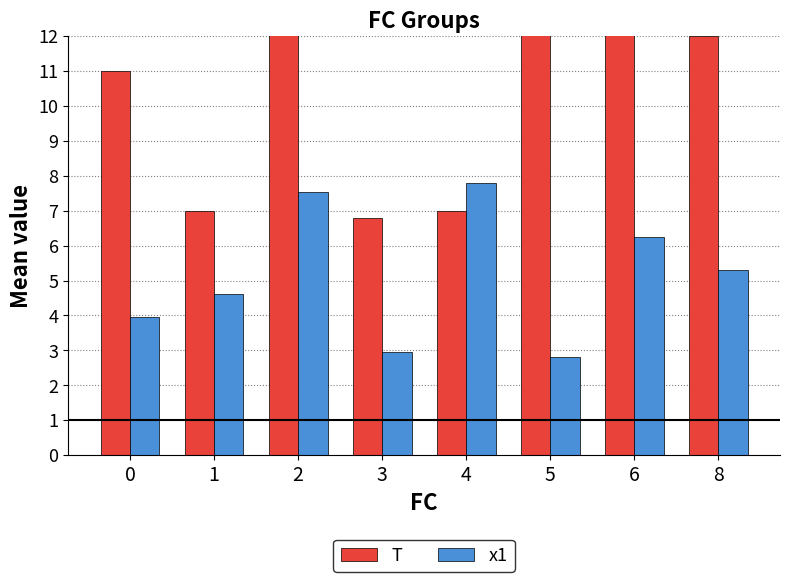

Are the bars grouped side by side (vs. stacked)?

Yes